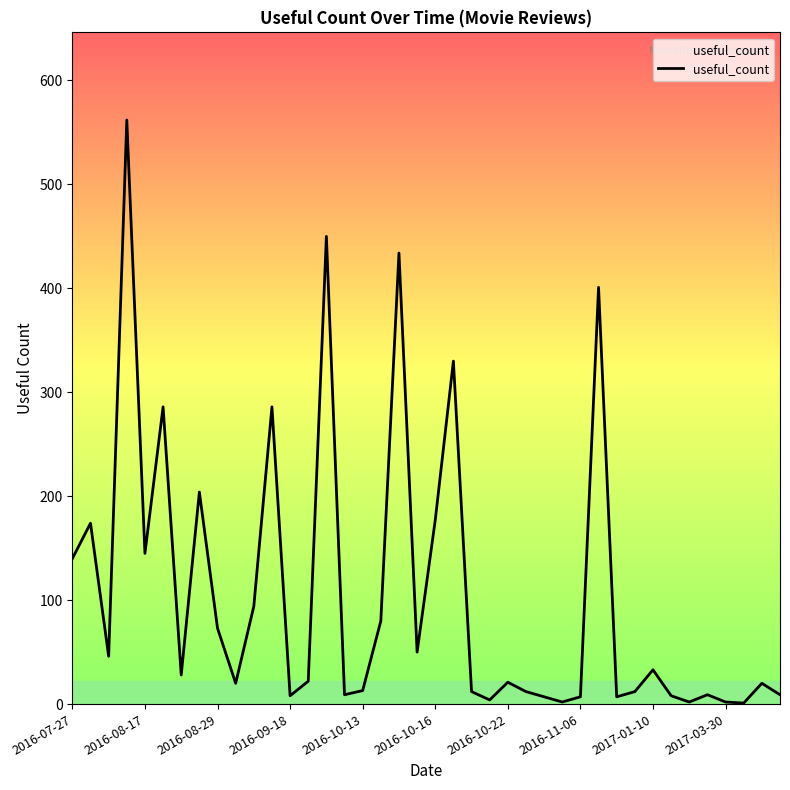

What is the difference between the maximum and minimum values?

561